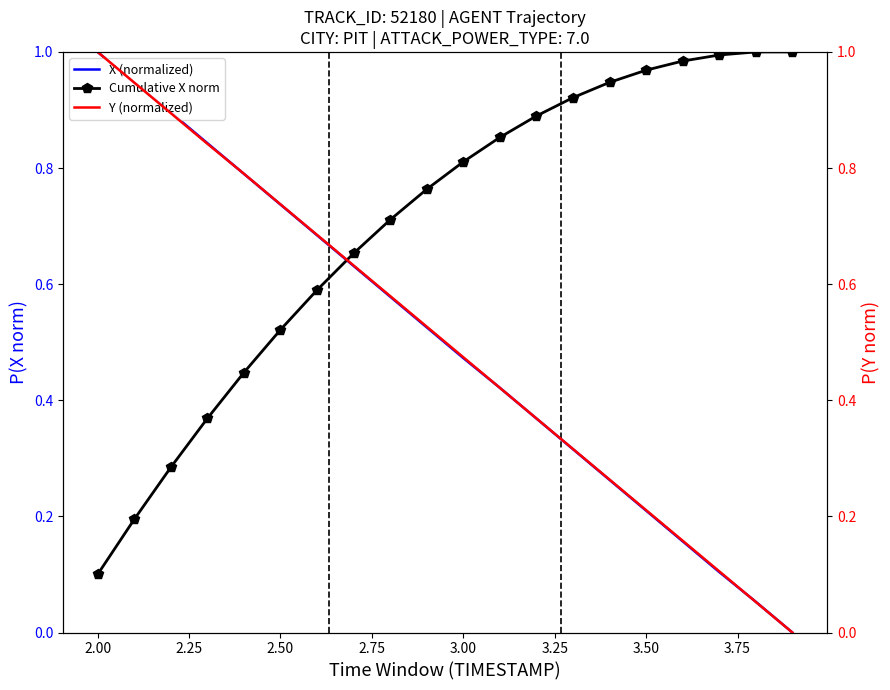

What is the difference between the maximum and minimum values in the Y (normalized) series?

1.0